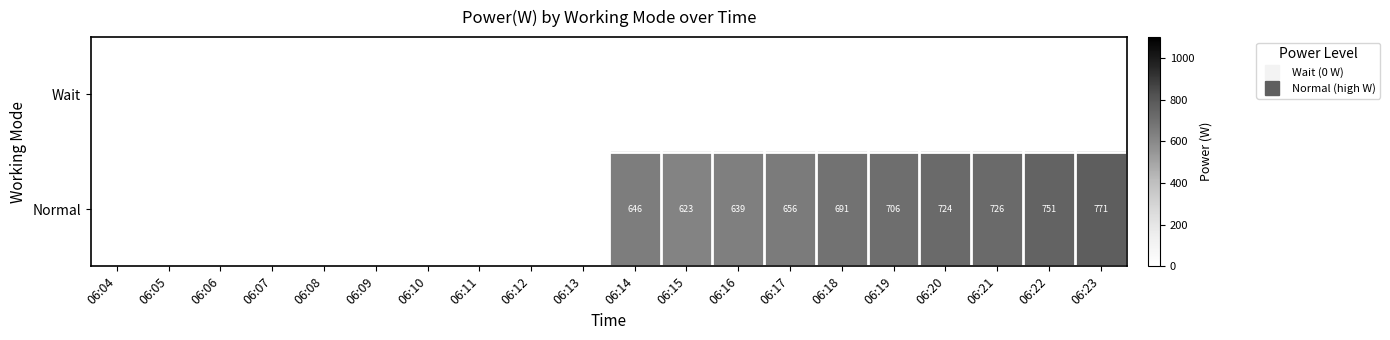

How many values in the Normal series are below 623?

10